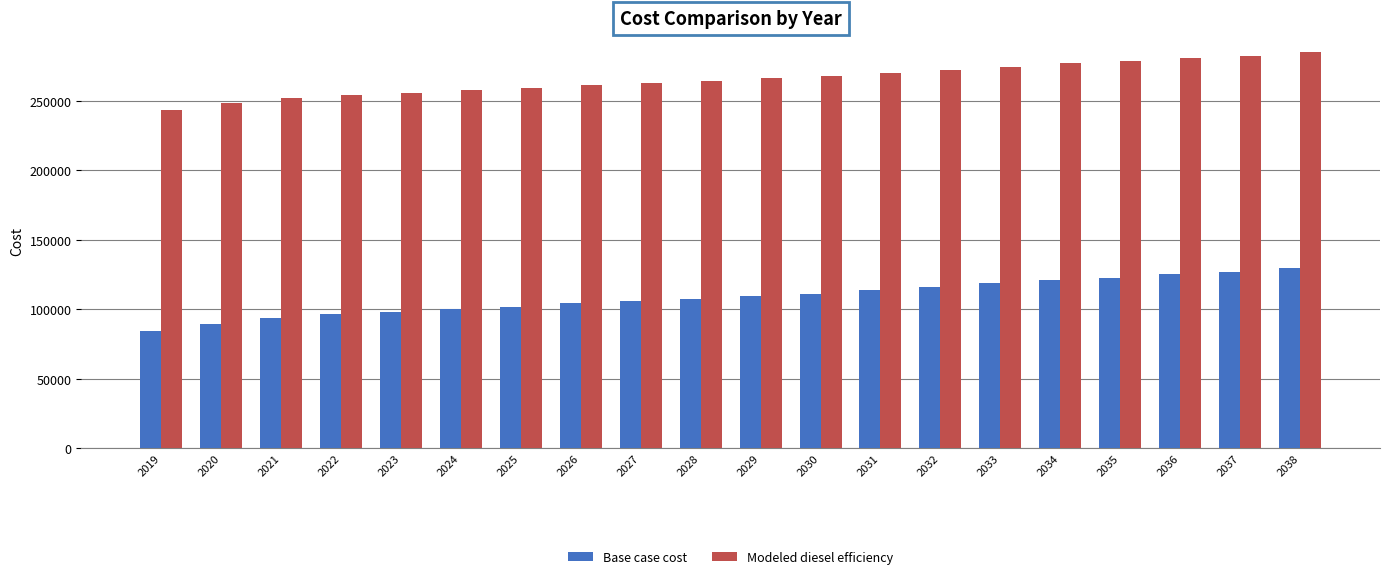

How many data points in Modeled diesel efficiency are above 266739?

10